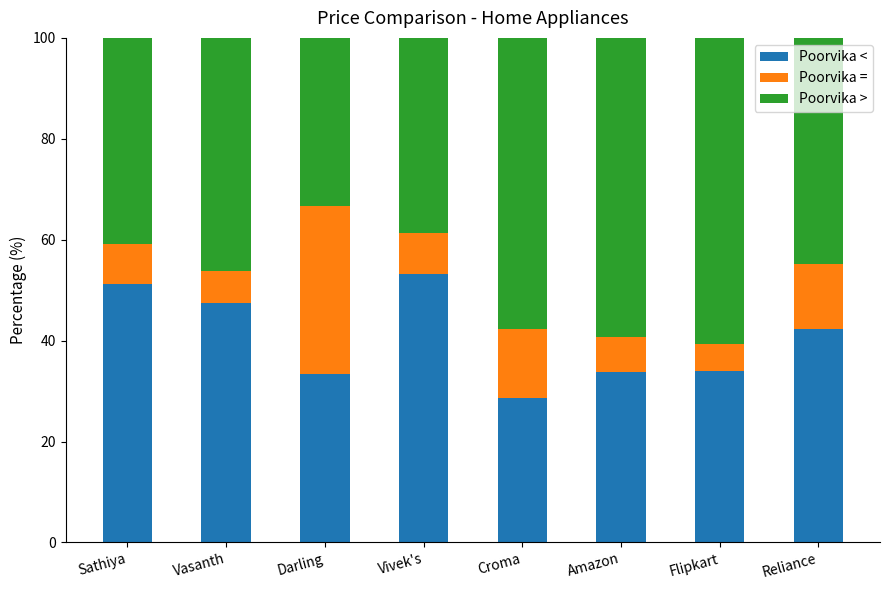

What is the difference between the maximum and minimum values in the Poorvika < series?

24.6